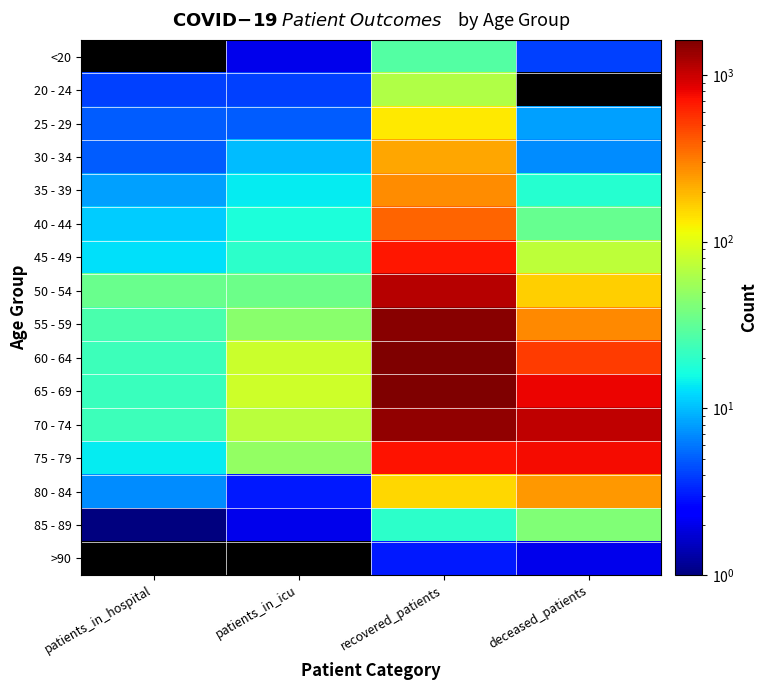

What is the maximum value for 25 - 29?

132.0